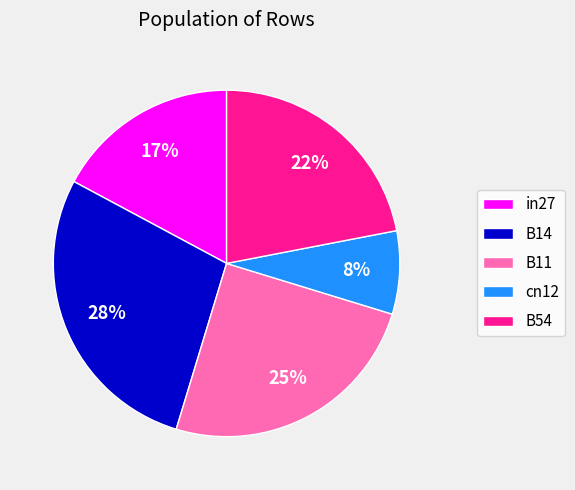

What percentage is the in27 slice, to the nearest percent?

17%